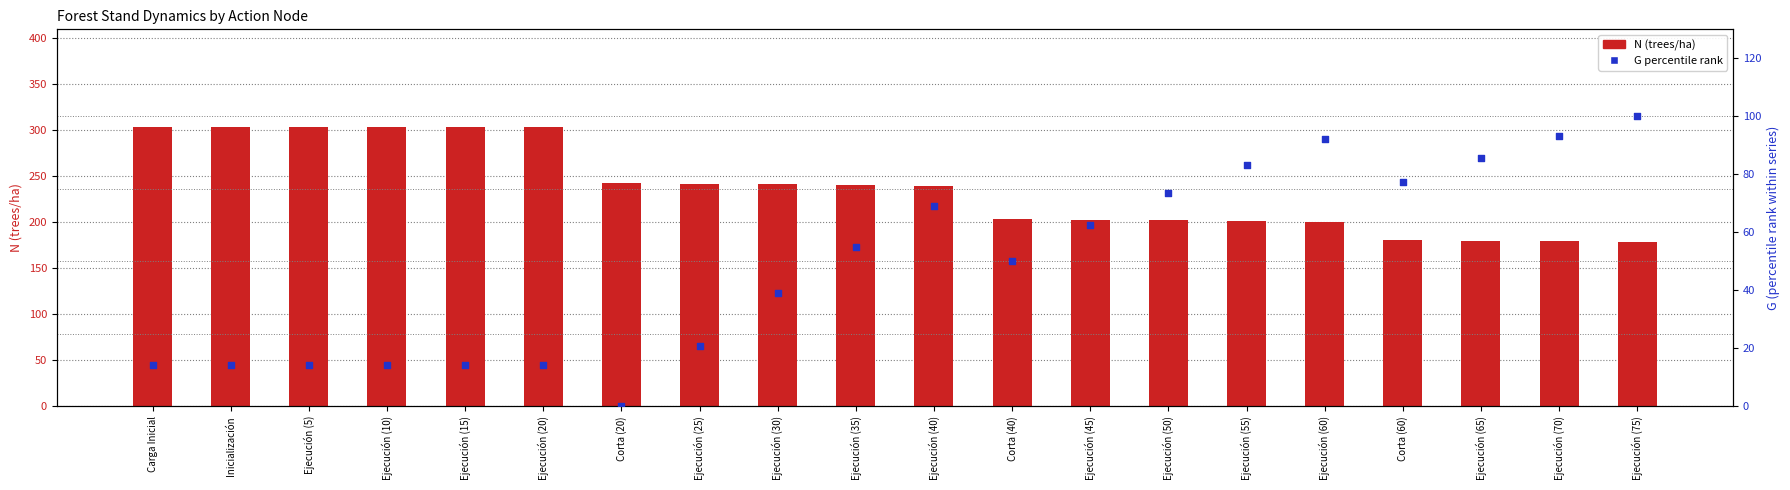

Which series reaches the maximum Y coordinate?

N (trees/ha)